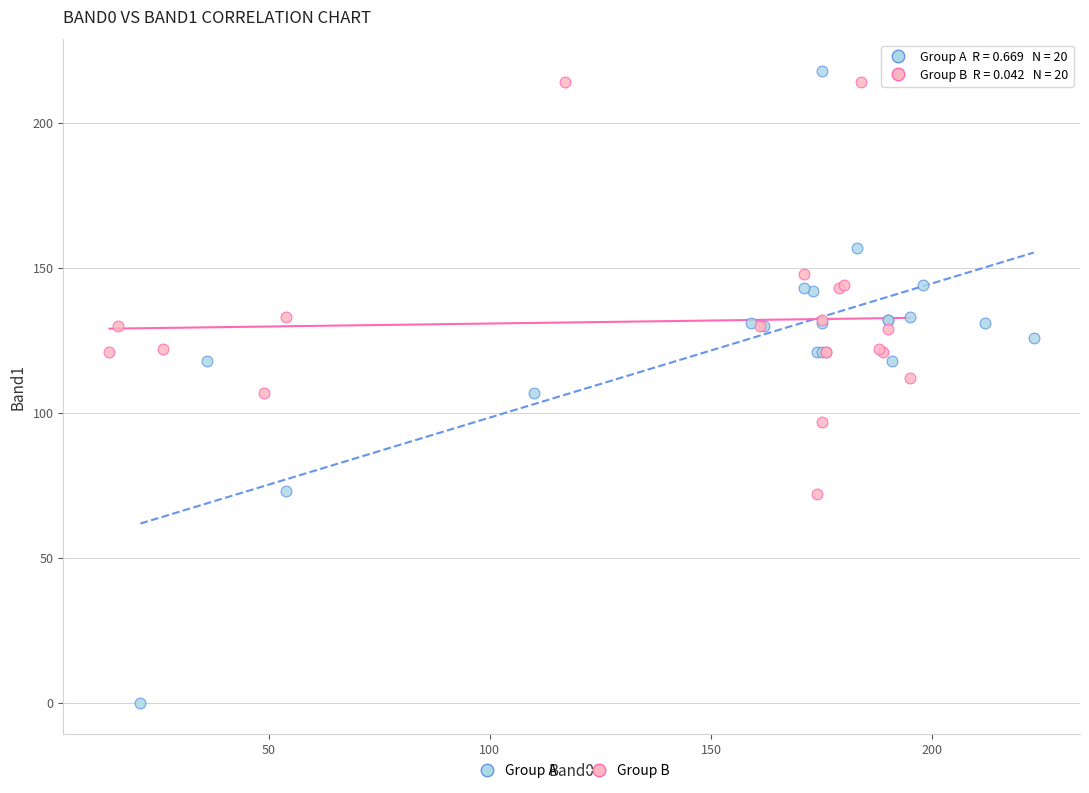

Which series contains the lowest Y value?

Group A